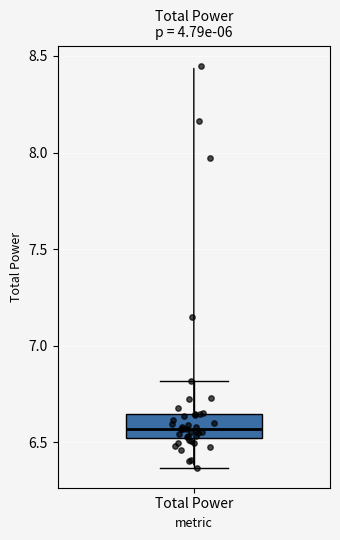

Transcribe this box plot: give where the median line is, the range the box spans, and where the two whiskers end, as read against the y-axis. The values are not printed on the chart, so give them approximately, as read against the axis.

median 6.55, box 6.50 to 6.65, whiskers 6.35 to 6.80